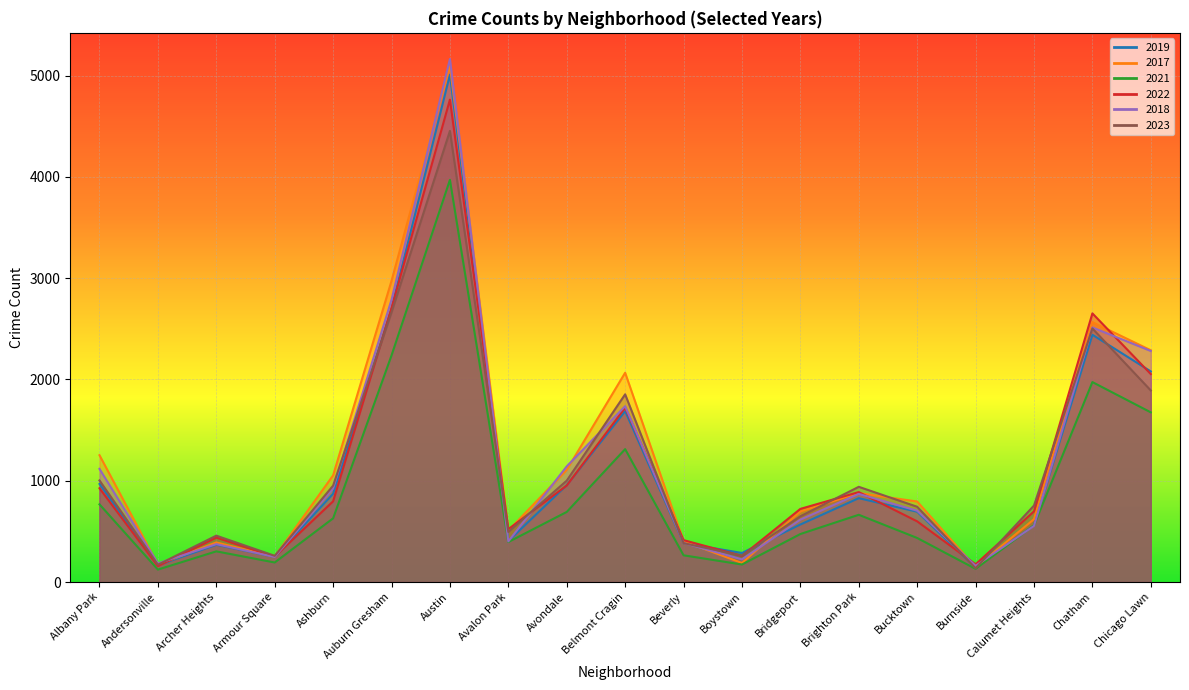

True or false: 2021 and 2019 intersect in this chart.

False